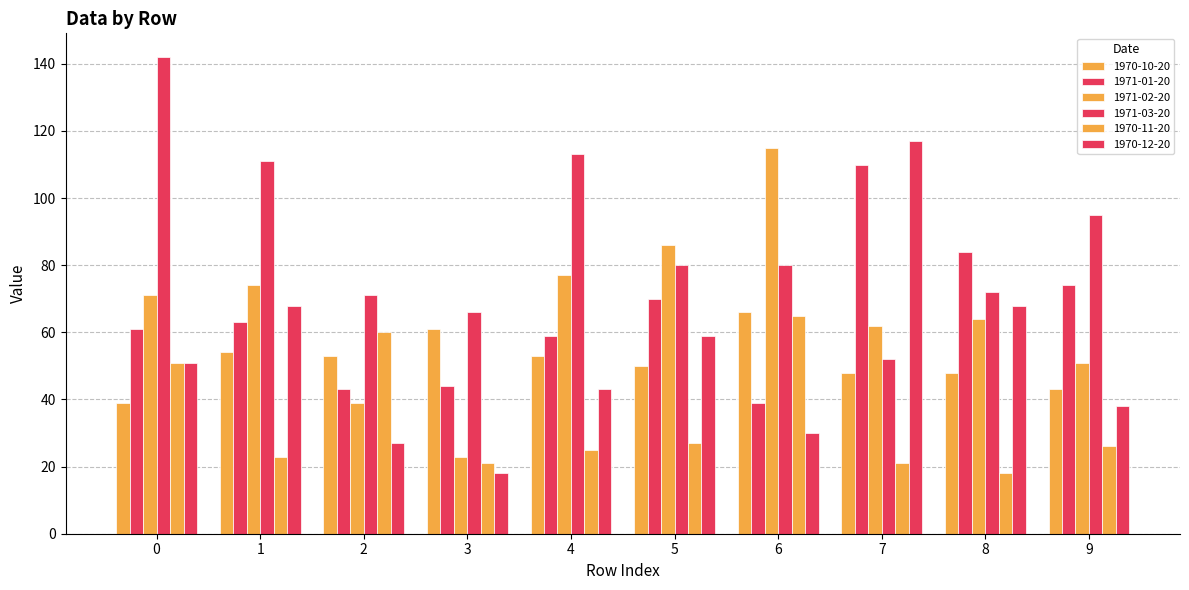

How many bars are there in each group?

6